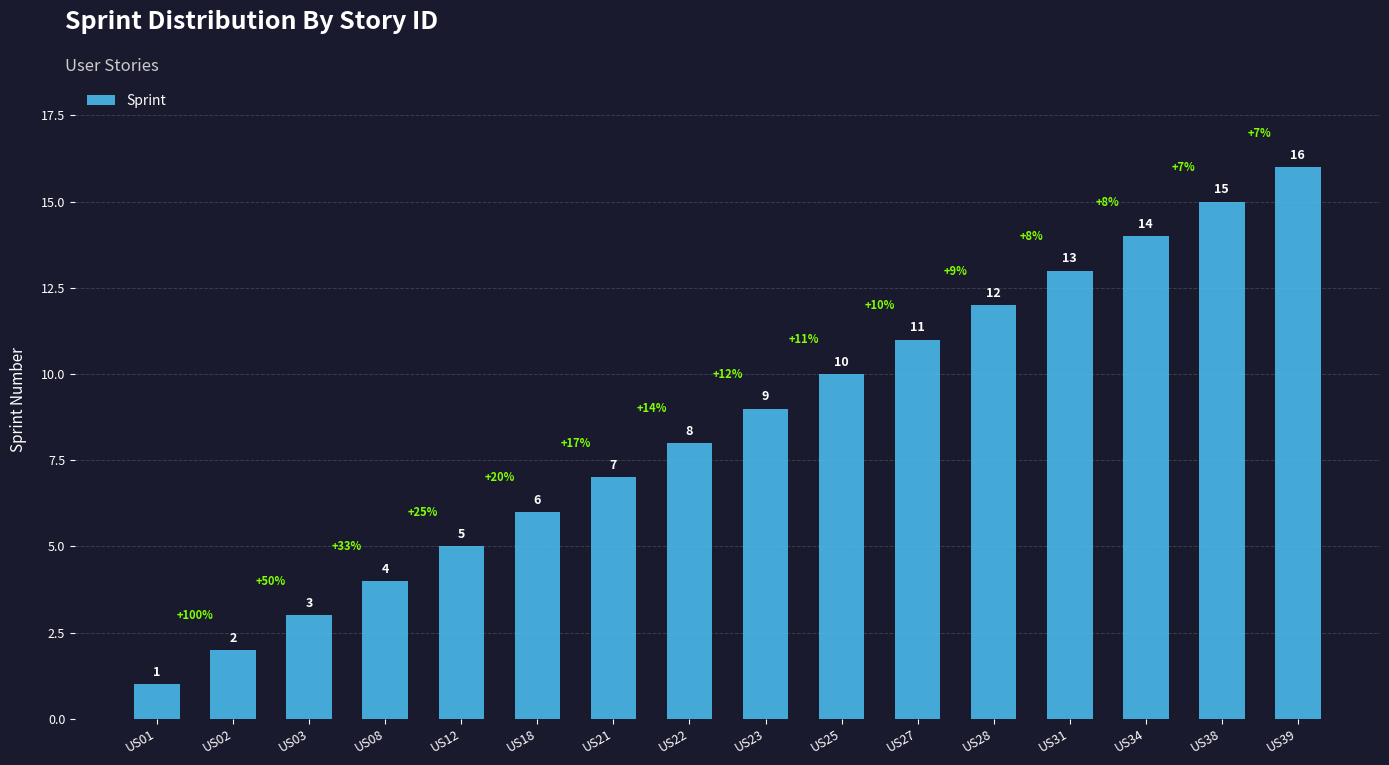

Does the chart contain stacked bars?

No